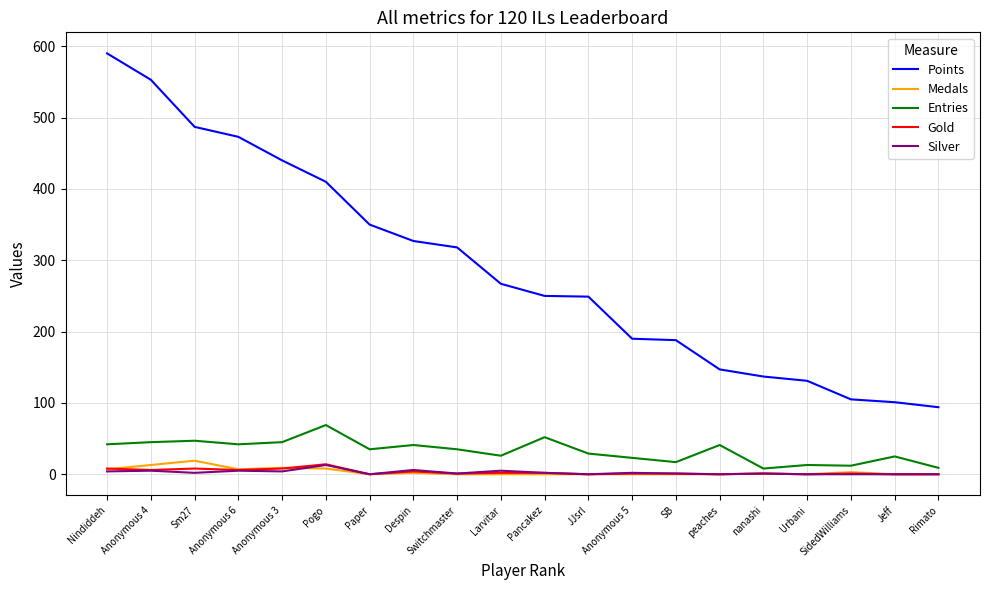

What is the highest value of the Medals series?

19